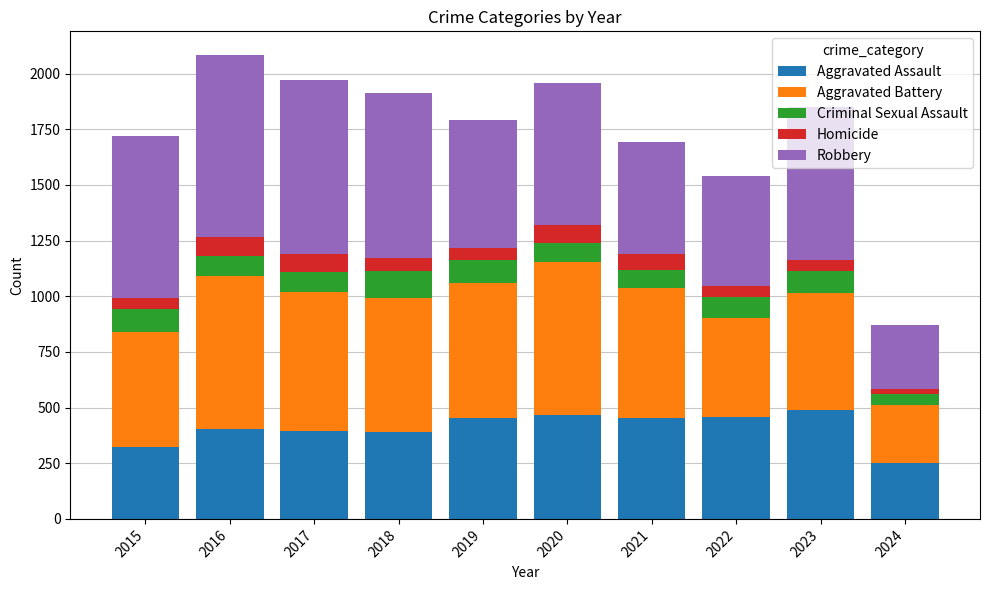

How many bars are there in total?

10